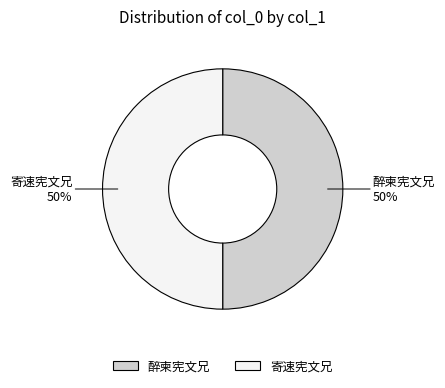

To the nearest percent, what percentage of the pie is 醉柬宪文兄?

50%